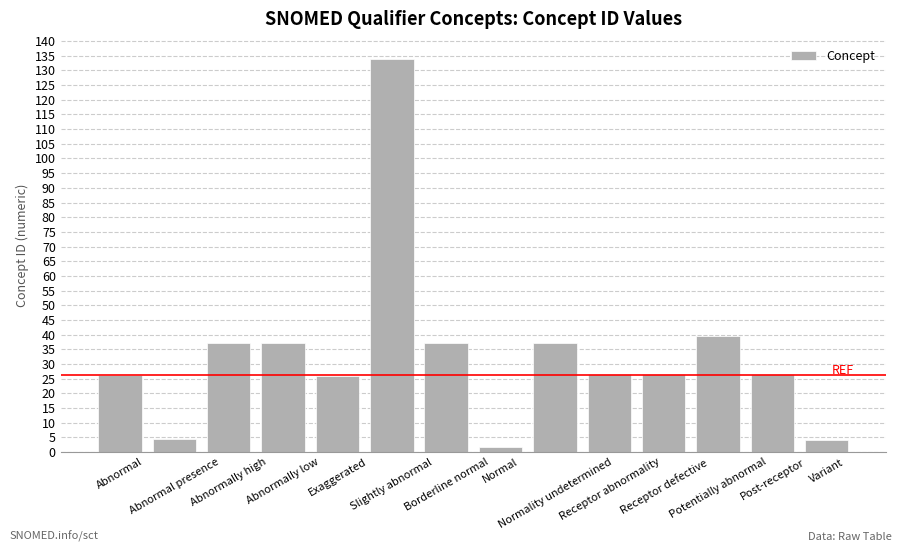

What is the label of the 9th bar from the right?

Slightly abnormal